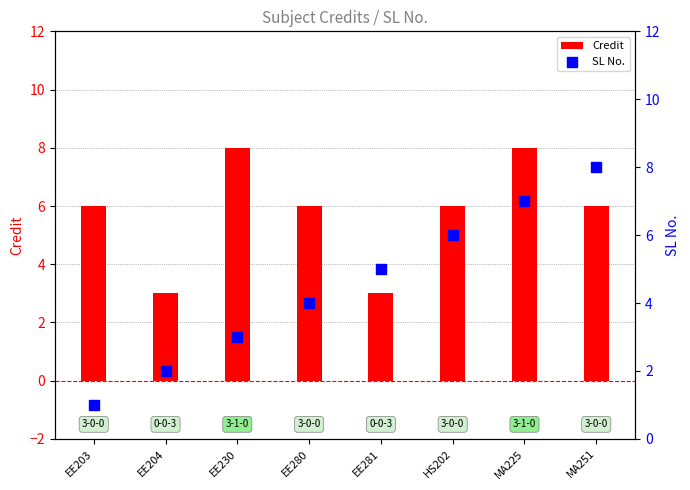

Which series has the largest total across all categories?

Credit